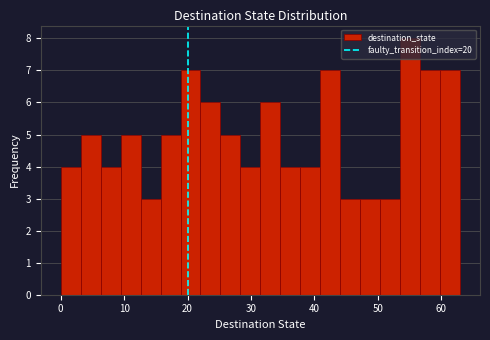

Read against the x-axis, roughly where is the centre of the tallest bar?

55